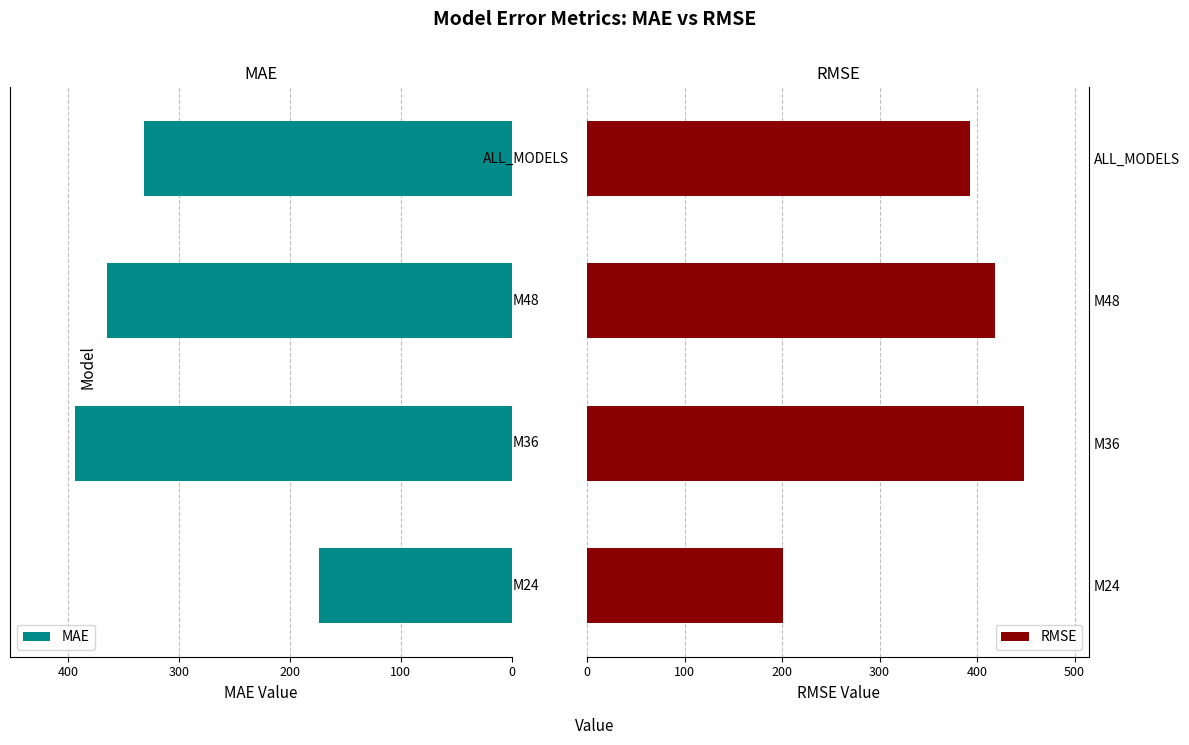

What is the value of the RMSE bar at the 4th from the left?

392.5